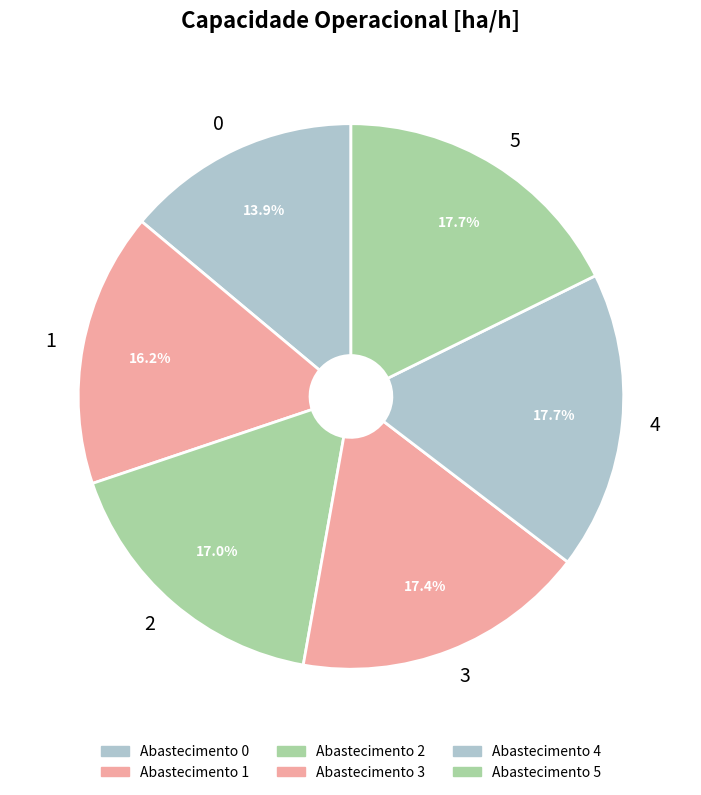

True or false: 2 accounts for 17% of the total.

True